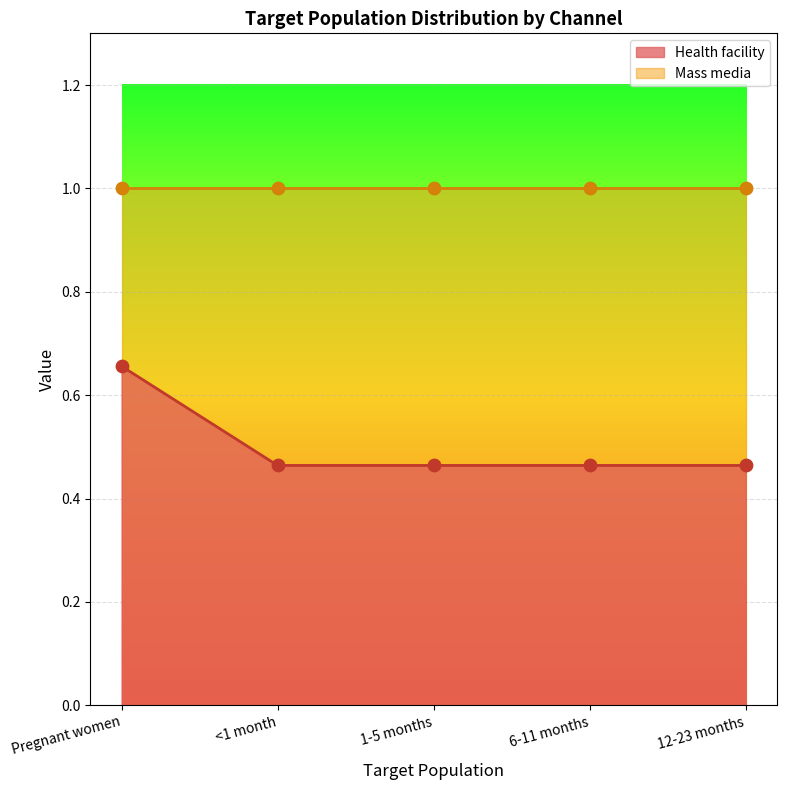

Between 12-23 months and Pregnant women, which is larger?

Pregnant women